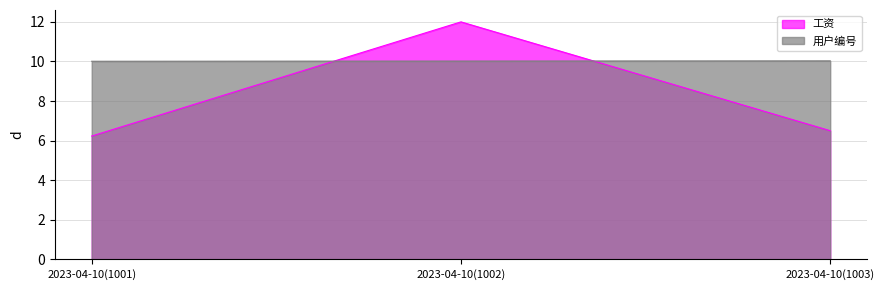

The value of 工资 at 2023-04-10(1003) is 6.5. True or false?

True